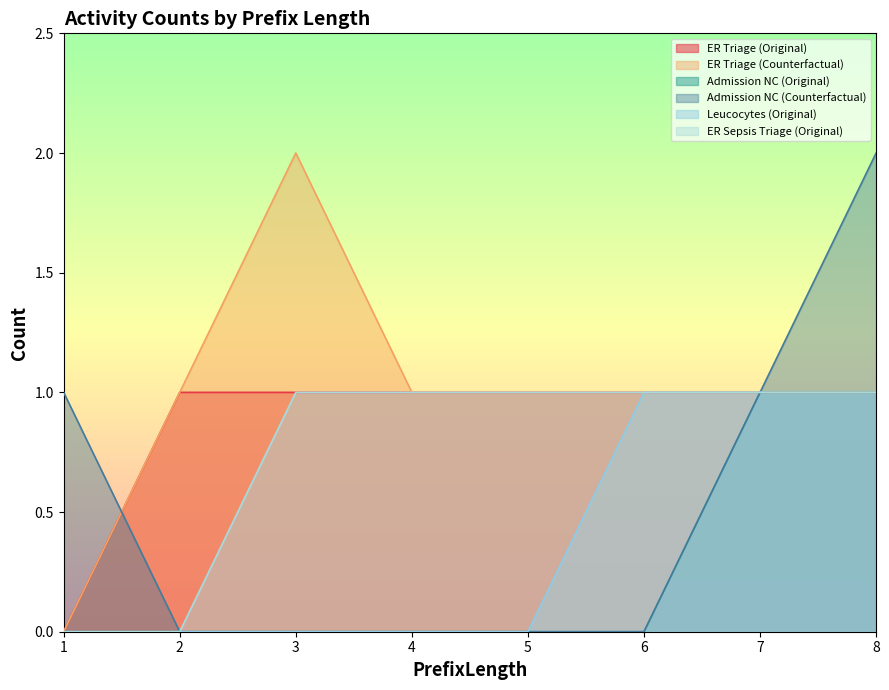

At which label is Admission NC (Original) closest to 0?

1